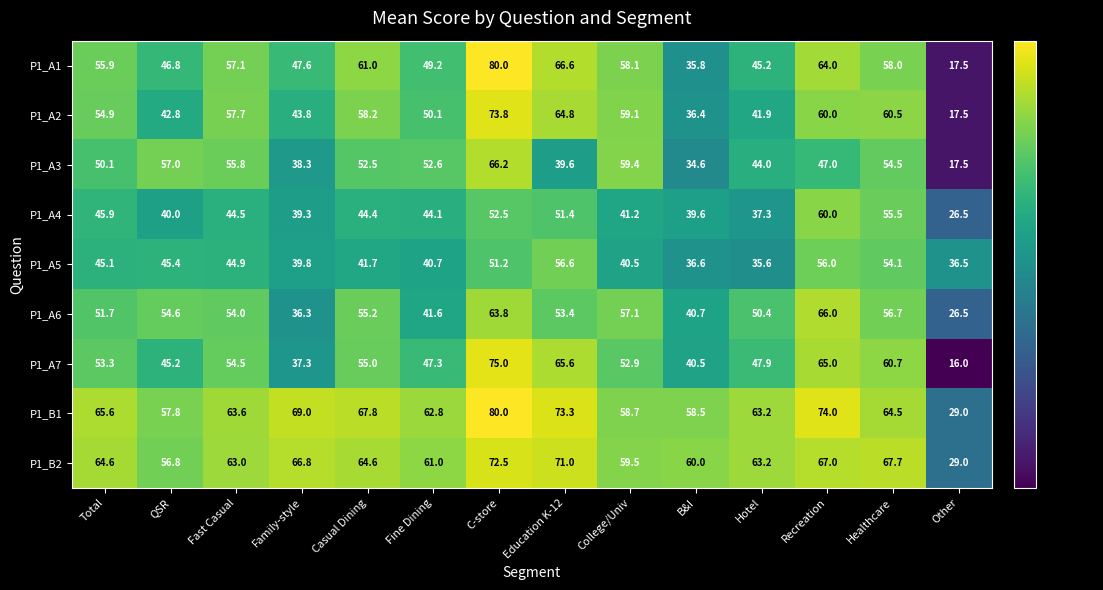

Where does the P1_A7 series first go above 53?

Total